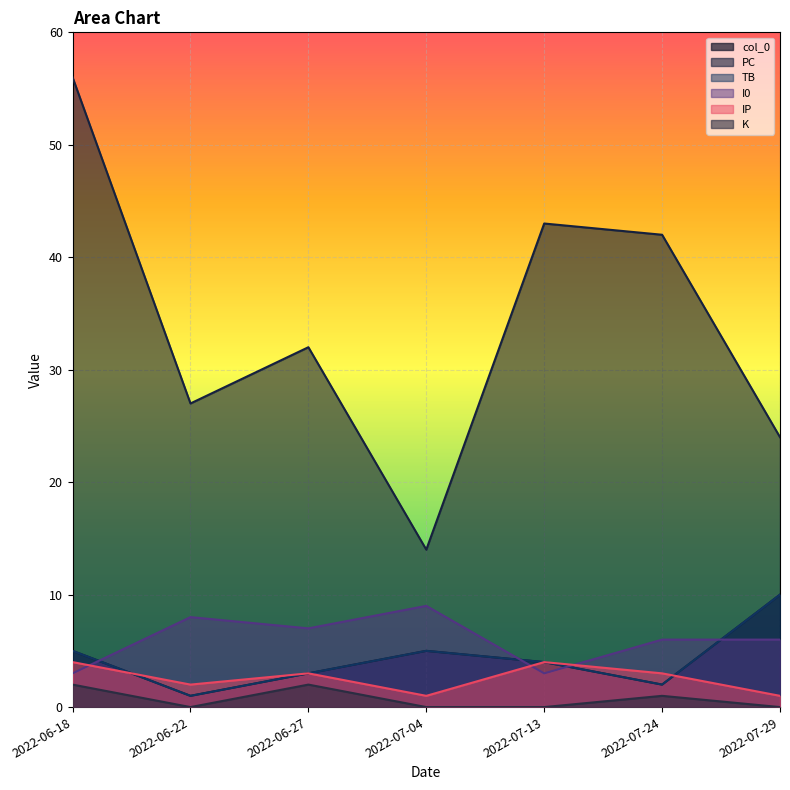

What is the label of the 4th point from the right?

2022-07-04